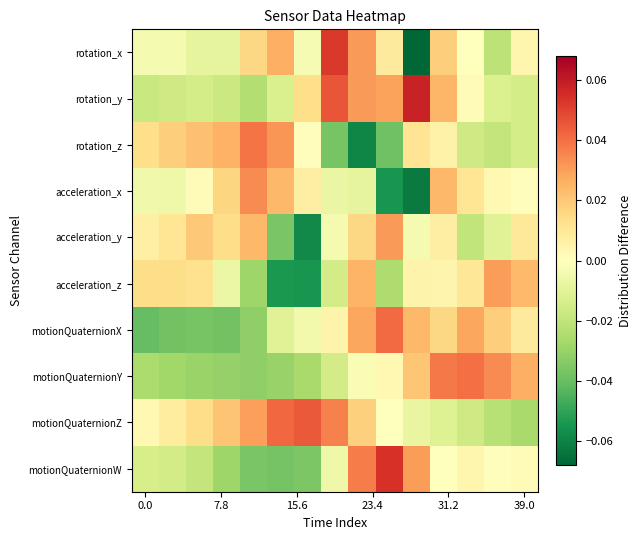

Reading right to left, what are all the values shown in this chart?

rotation_x: 0.0	-0.0	0.0	0.0	-0.1	0.0	0.0	0.1	-0.0	0.0	0.0	-0.0	-0.0	-0.0	-0.0
rotation_y: -0.0	-0.0	0.0	0.0	0.1	0.0	0.0	0.0	0.0	-0.0	-0.0	-0.0	-0.0	-0.0	-0.0
rotation_z: -0.0	-0.0	-0.0	0.0	0.0	-0.0	-0.1	-0.0	0.0	0.0	0.0	0.0	0.0	0.0	0.0
acceleration_x: 0.0	0.0	0.0	0.0	-0.1	-0.1	-0.0	-0.0	0.0	0.0	0.0	0.0	0.0	-0.0	-0.0
acceleration_y: 0.0	-0.0	-0.0	0.0	-0.0	0.0	0.0	-0.0	-0.1	-0.0	0.0	0.0	0.0	0.0	0.0
acceleration_z: 0.0	0.0	0.0	0.0	0.0	-0.0	0.0	-0.0	-0.1	-0.1	-0.0	-0.0	0.0	0.0	0.0
motionQuaternionX: 0.0	0.0	0.0	0.0	0.0	0.0	0.0	0.0	-0.0	-0.0	-0.0	-0.0	-0.0	-0.0	-0.0
motionQuaternionY: 0.0	0.0	0.0	0.0	0.0	0.0	-0.0	-0.0	-0.0	-0.0	-0.0	-0.0	-0.0	-0.0	-0.0
motionQuaternionZ: -0.0	-0.0	-0.0	-0.0	-0.0	0.0	0.0	0.0	0.0	0.0	0.0	0.0	0.0	0.0	0.0
motionQuaternionW: 0.0	0.0	0.0	0.0	0.0	0.1	0.0	-0.0	-0.0	-0.0	-0.0	-0.0	-0.0	-0.0	-0.0